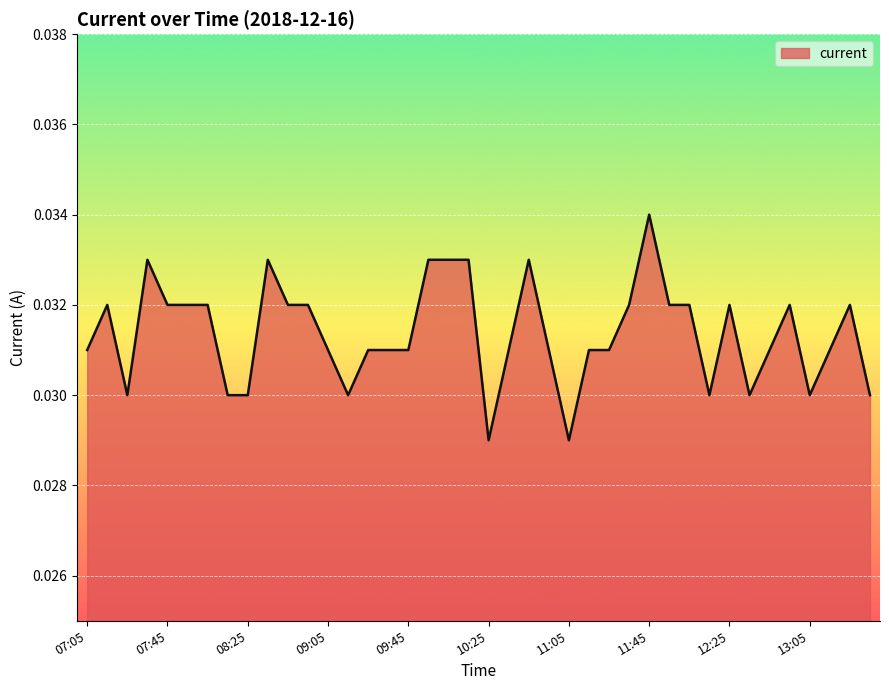

What is the sum of all values?

1.3